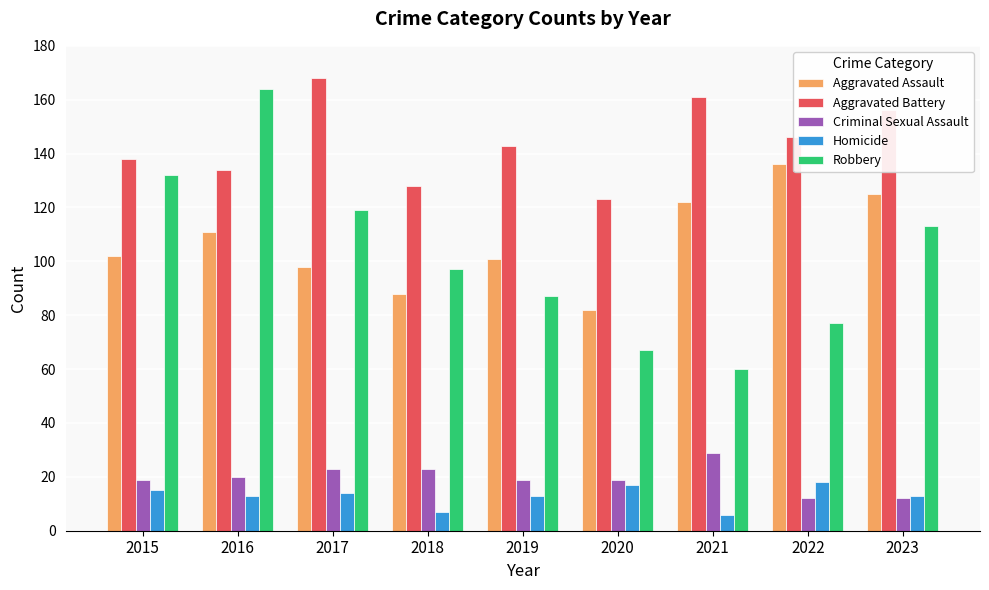

What is the maximum value shown in the chart?

168